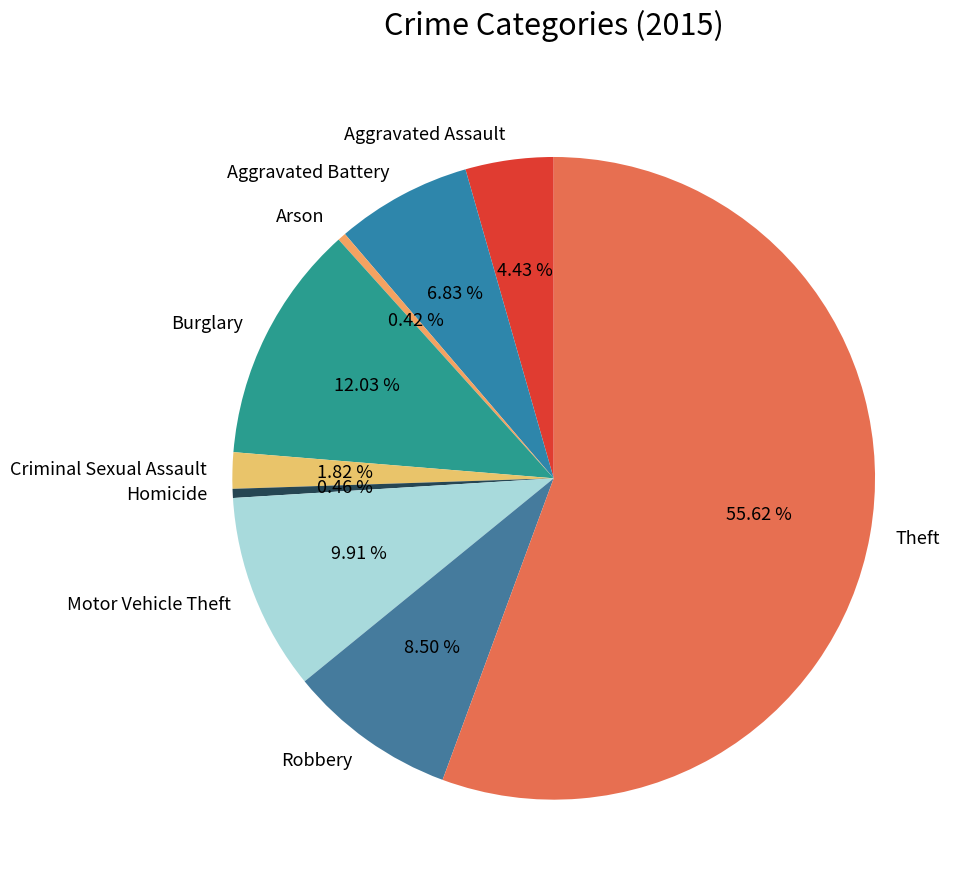

Which has a higher value, Robbery or Aggravated Battery?

Robbery